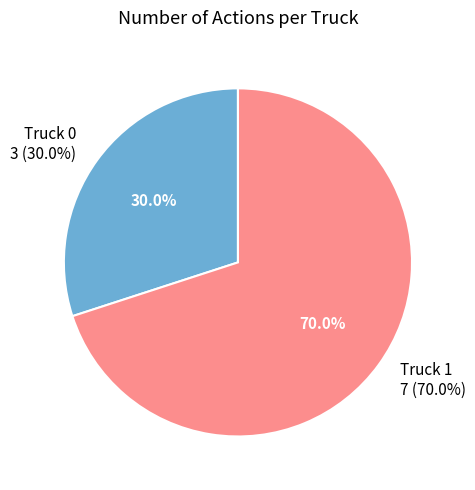

To the nearest percent, what is the combined percentage of Truck 0 and Truck 1?

100%